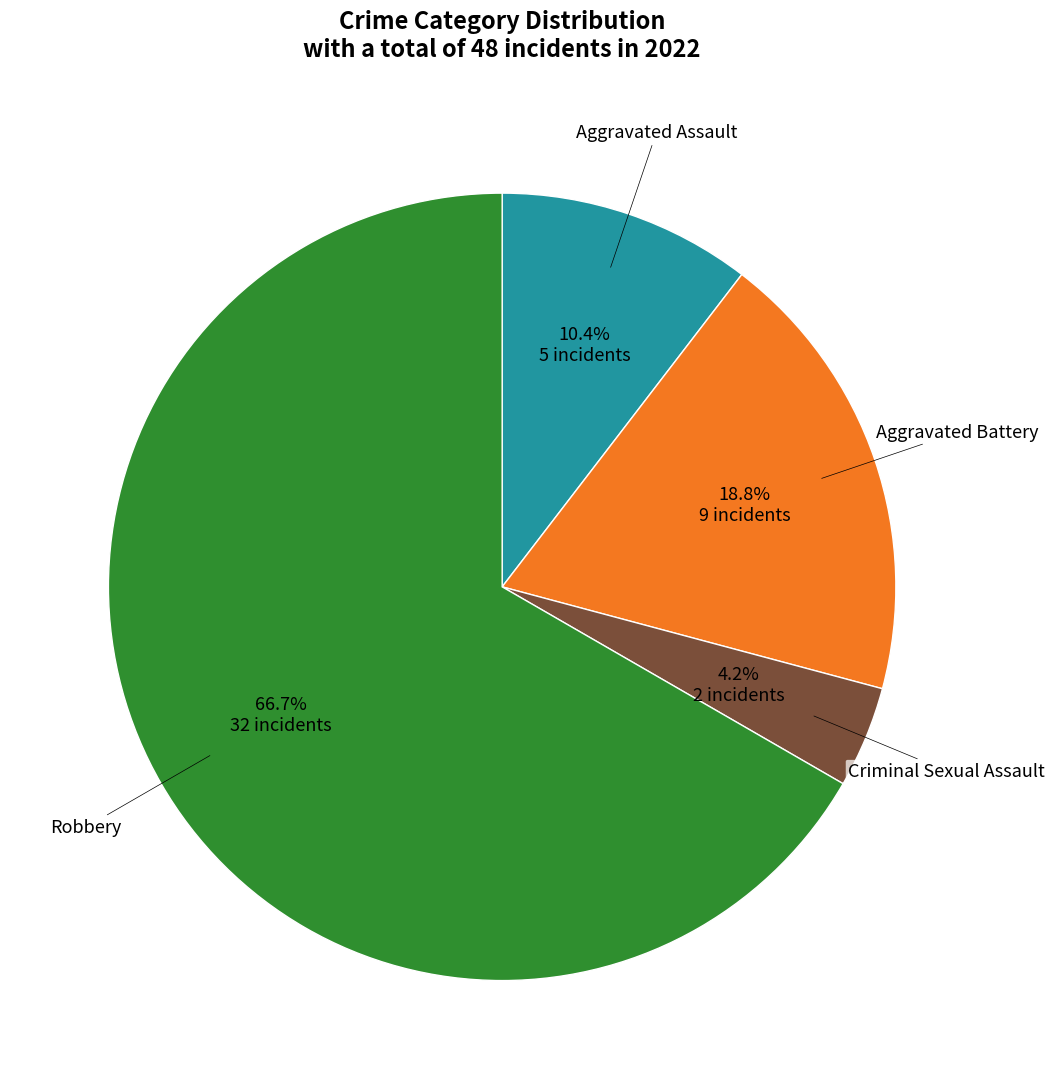

Is there any slice that represents more than half of the pie?

Yes